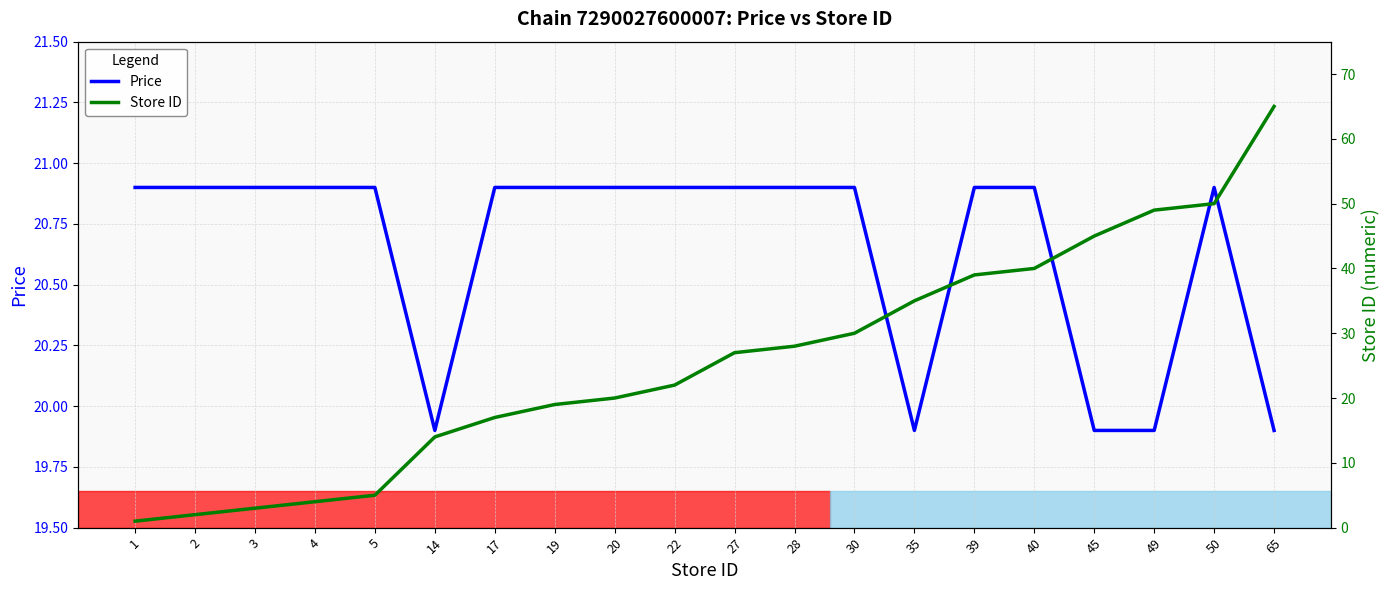

After their last crossing, which series has the higher values: Price or Store ID?

Store ID